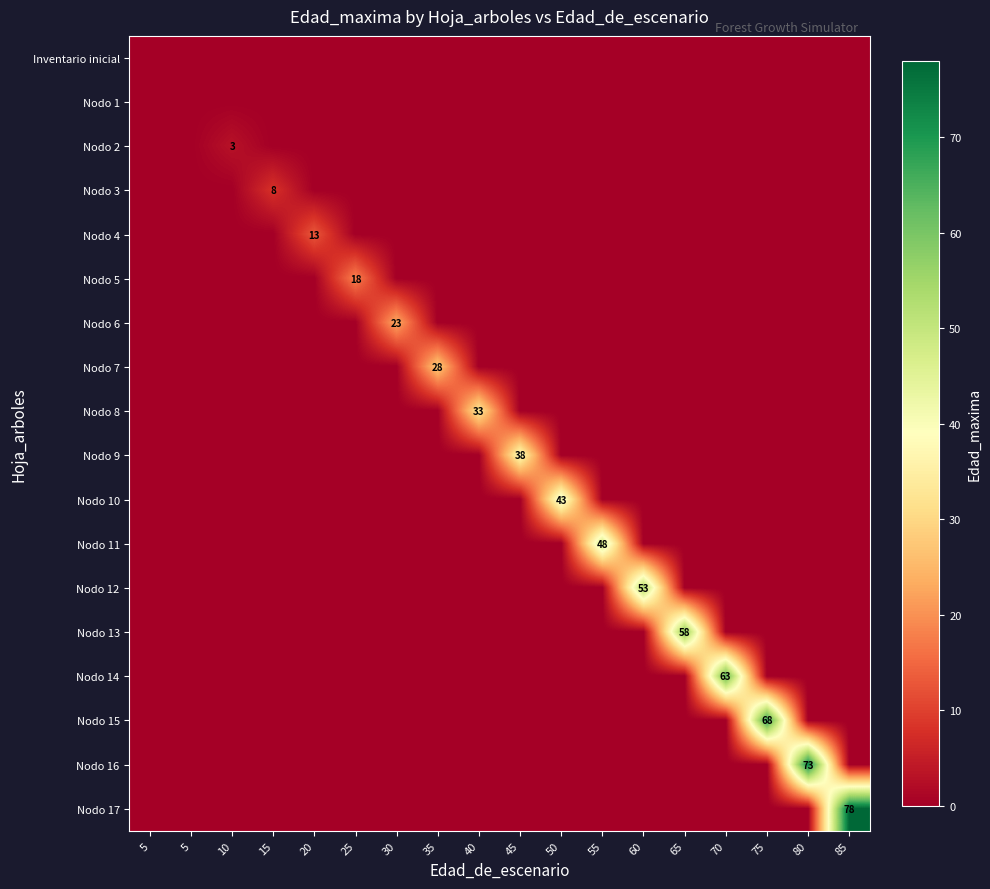

The value of Nodo 14 at 20 is 0. True or false?

True